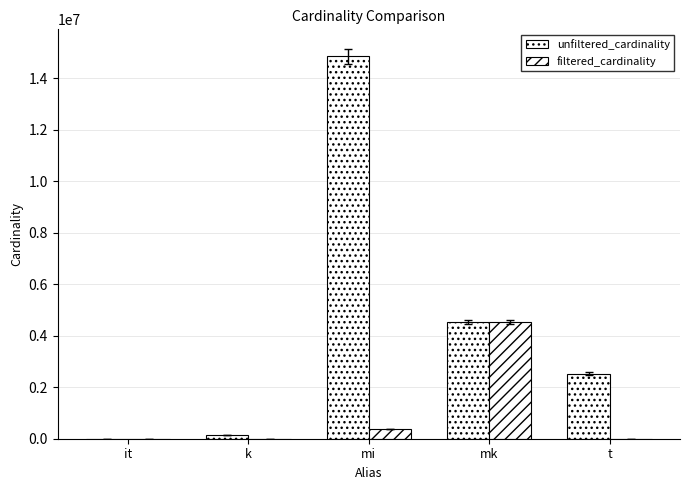

What is the maximum value shown in the chart?

14835720